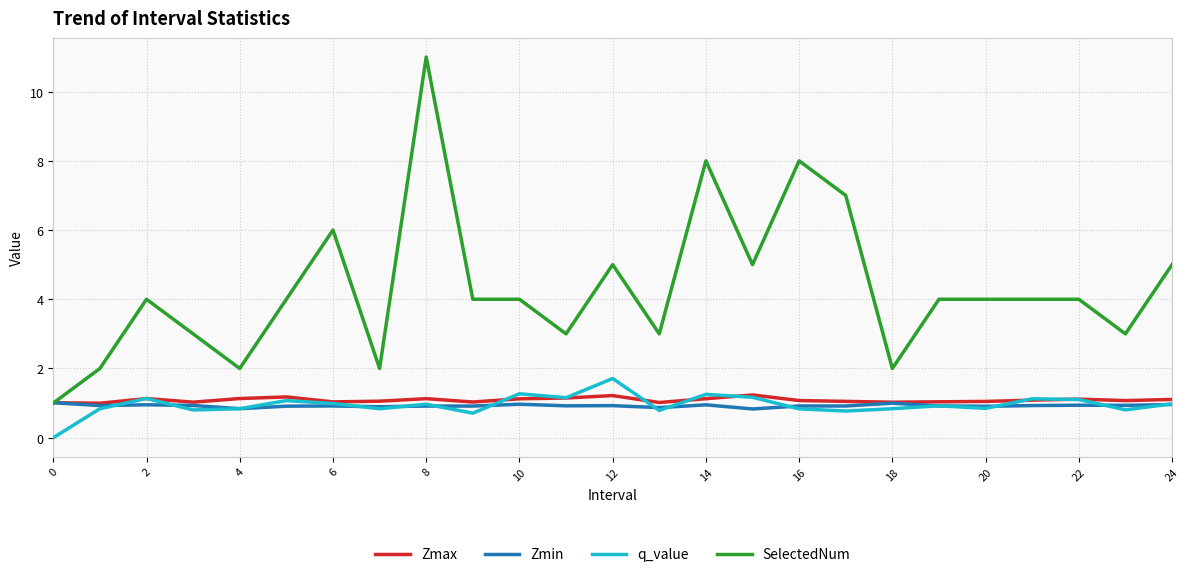

Does the chart have visible grid lines?

Yes